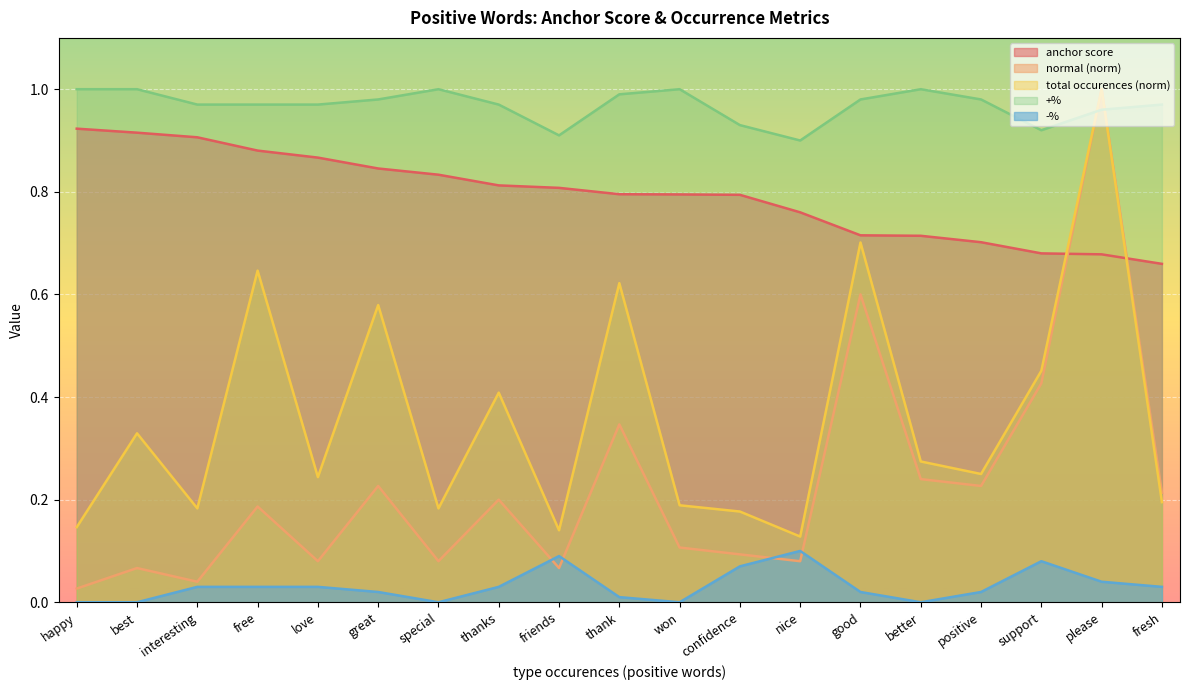

True or false: -% and anchor score cross at least once.

False